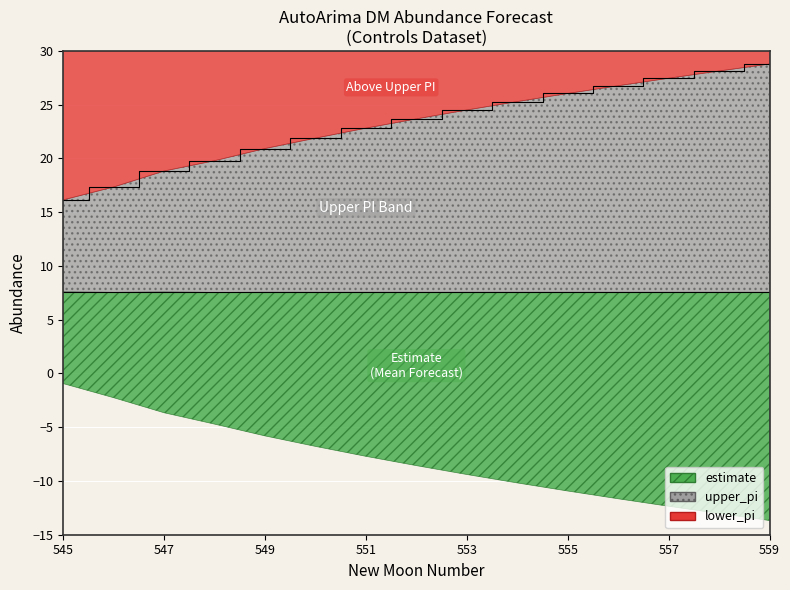

Is it true that upper_pi equals 33.8 at 548?

False